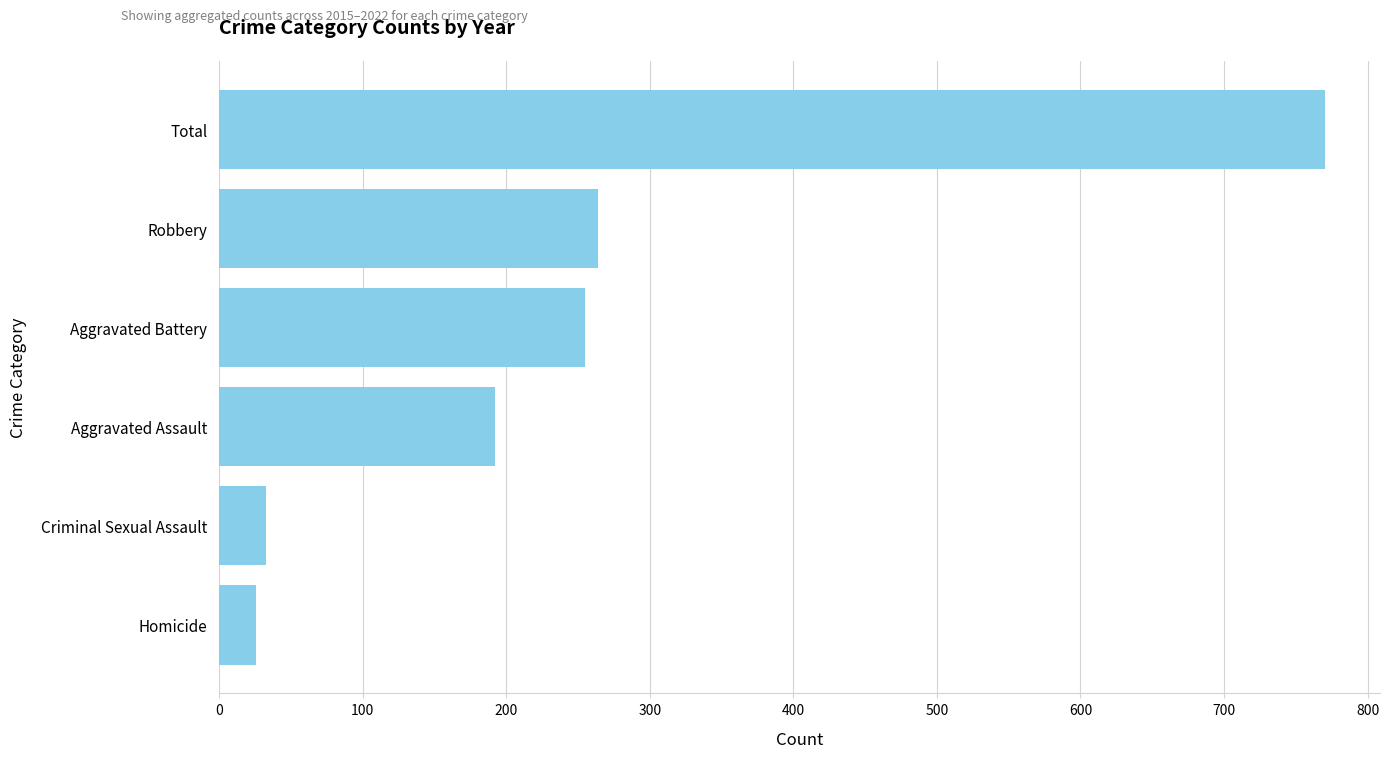

Does the chart contain any negative values?

No